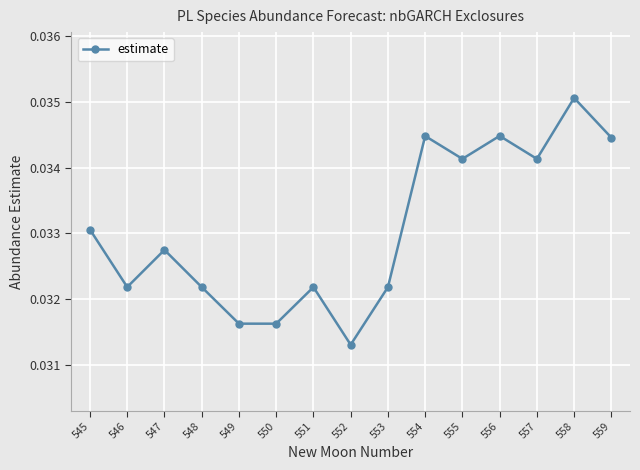

Count the values in the range 0 to 1.

15